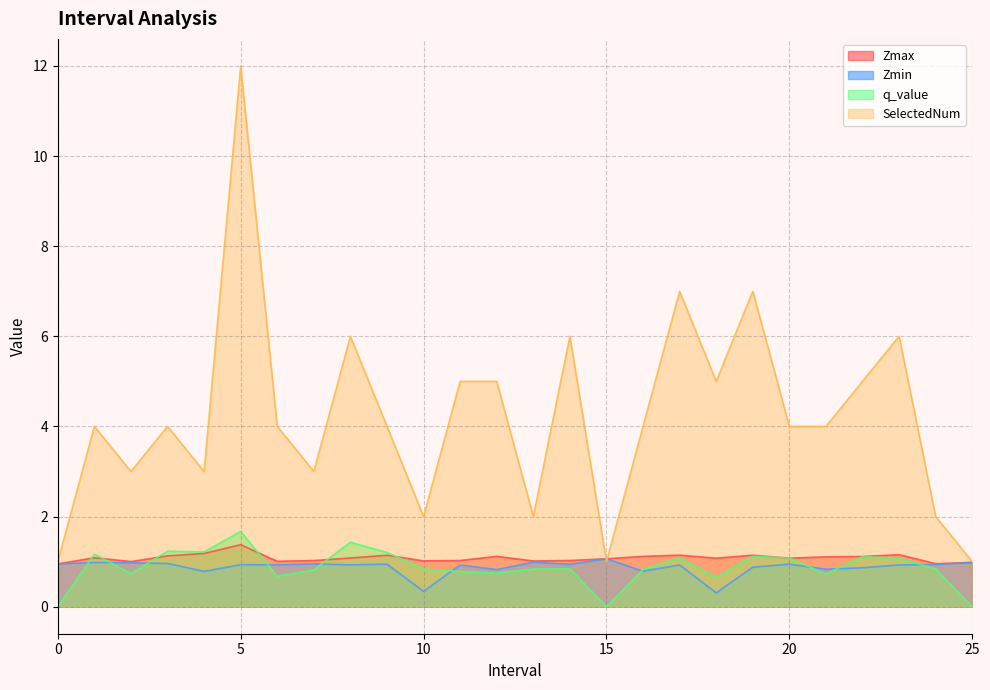

True or false: Zmin and Zmax cross at least once.

False